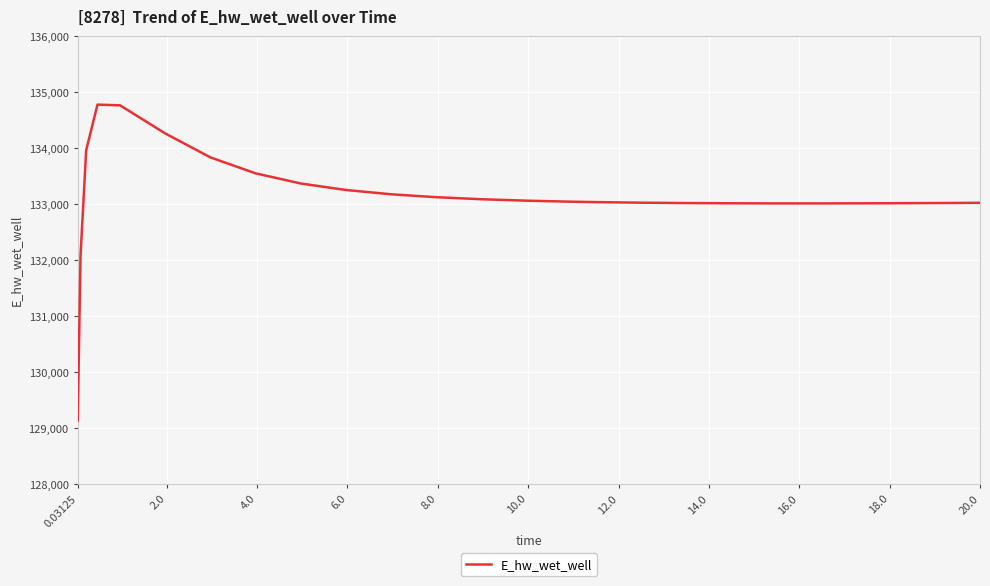

What is the greatest value displayed?

134774.4